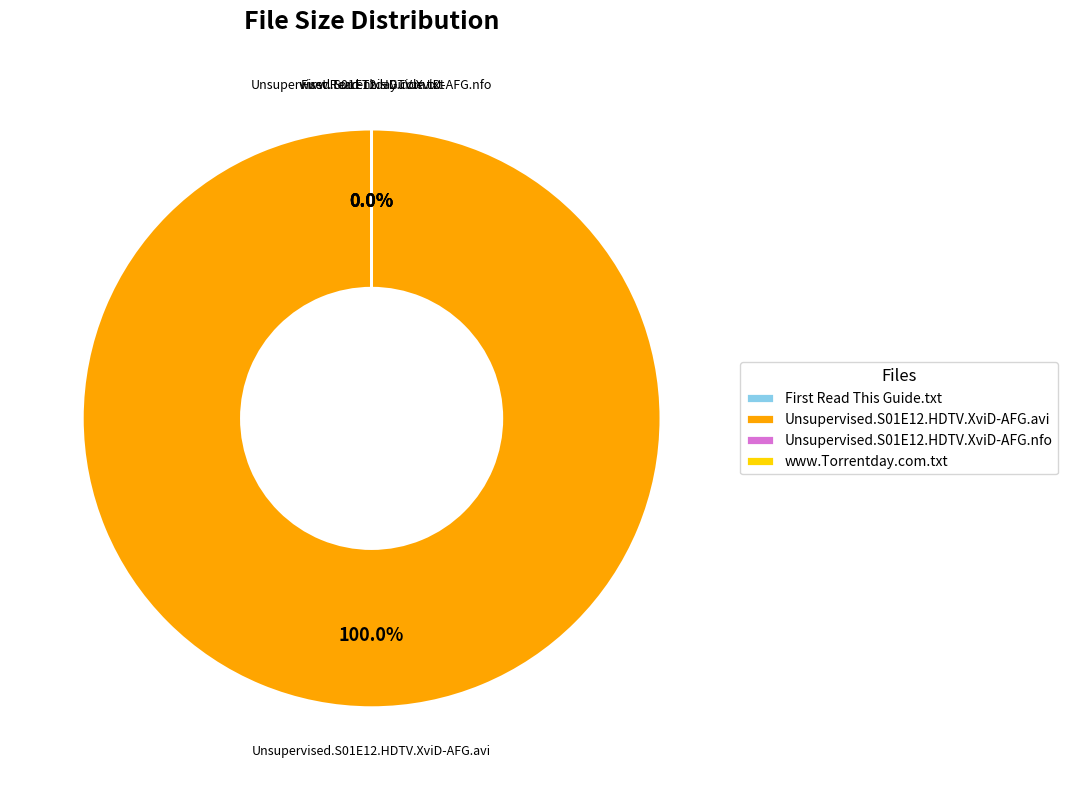

Does Unsupervised.S01E12.HDTV.XviD-AFG.avi represent more than half of the total?

Yes